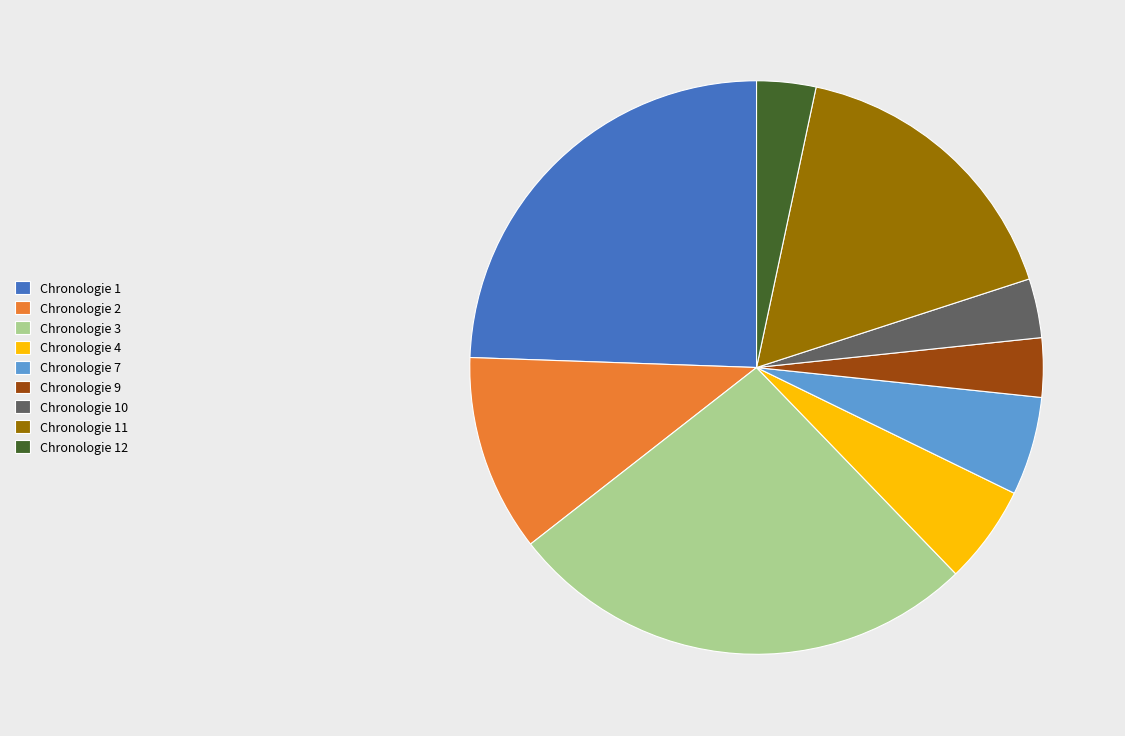

Count the number of slices in the pie.

9